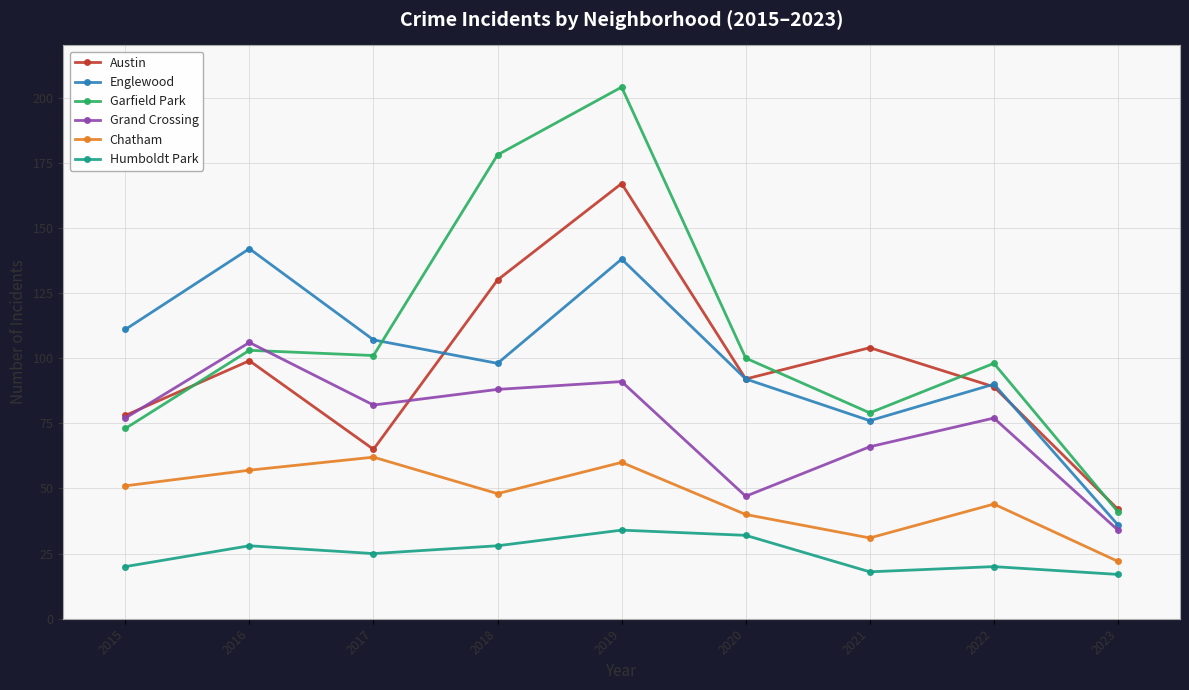

Is it true that Humboldt Park equals 44 at 2020?

False